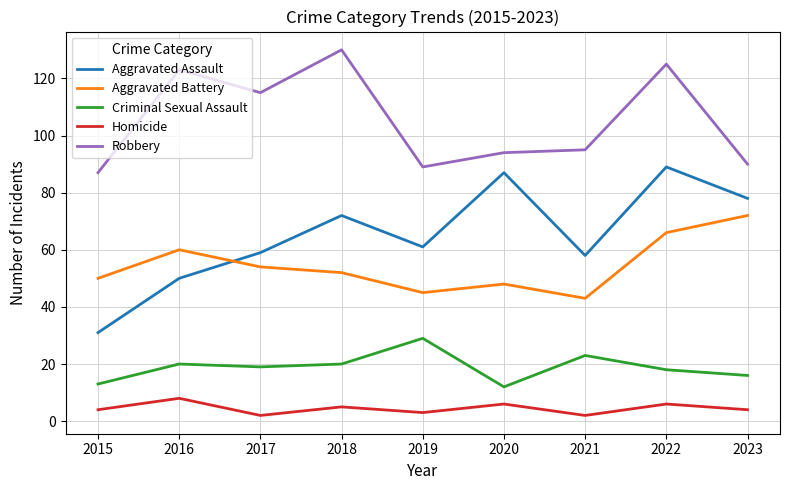

Does the chart have visible grid lines?

Yes